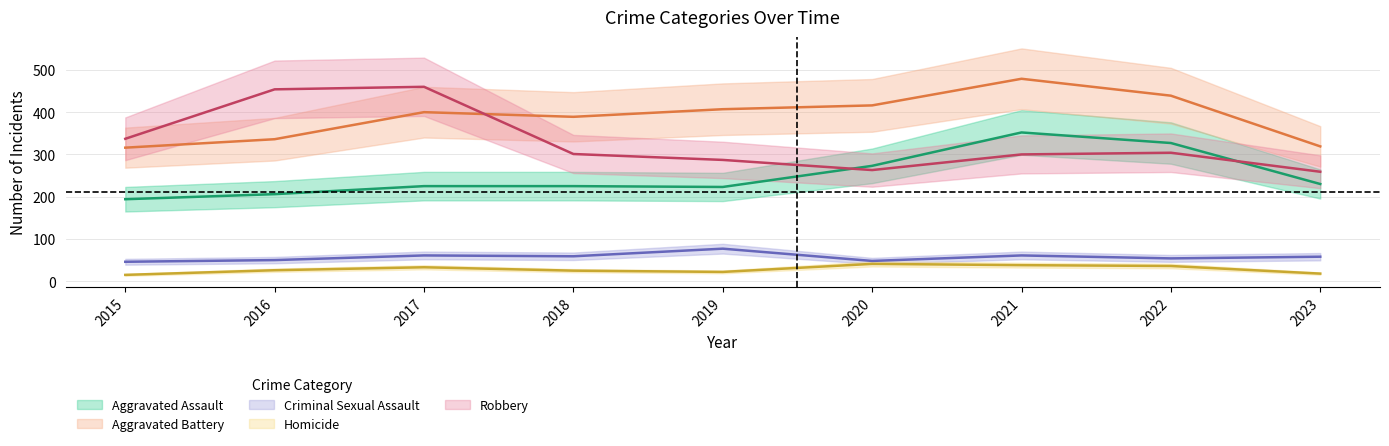

The Aggravated Battery series shows 712 at 2021. True or false?

False